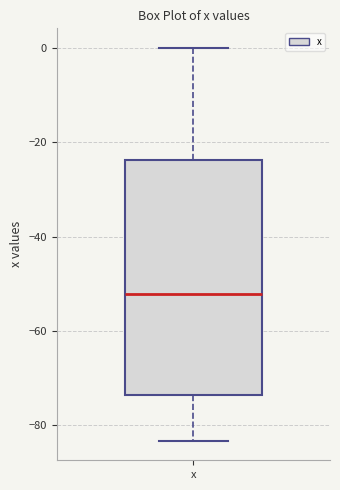

Where does the median line of the box for x sit on the y-axis? The values are not printed on the chart, so give them approximately, as read against the axis.

-52